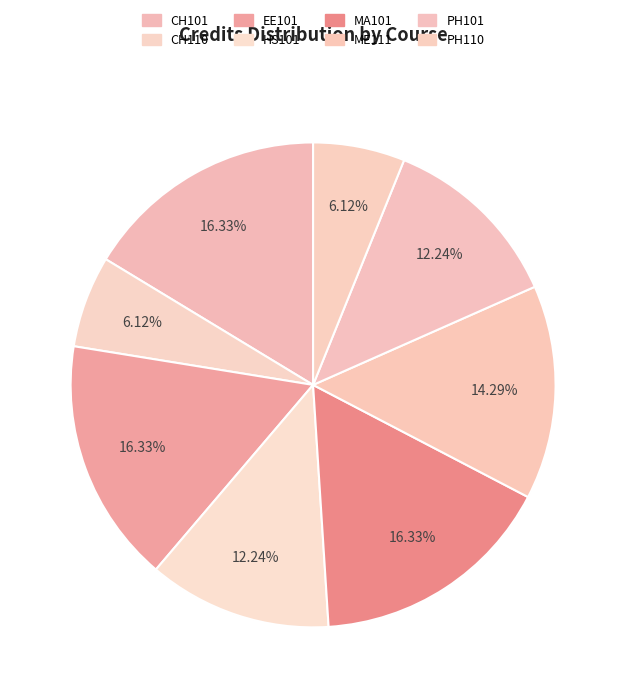

What is the largest slice in the pie chart?

CH101